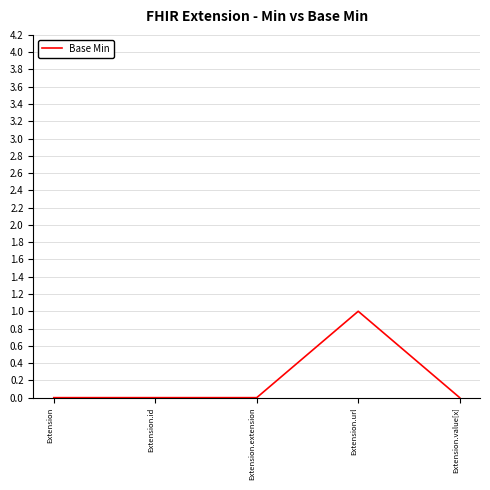

What is the difference between the maximum and minimum values?

1